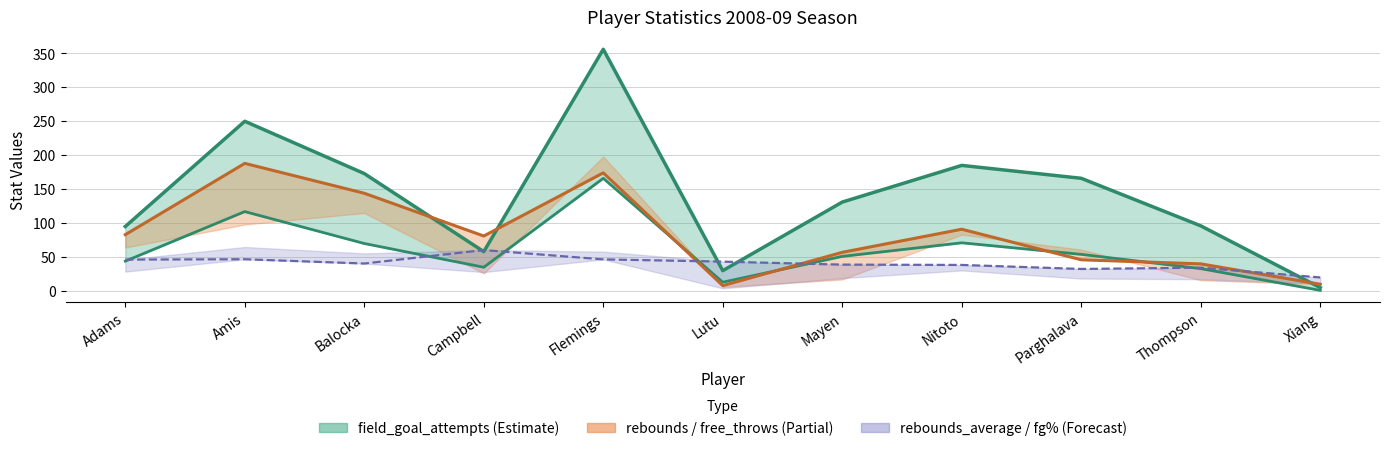

What is the difference between the maximum and minimum values in the rebounds series?

180